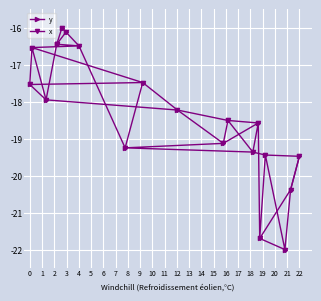

Reading right to left, list all the values displayed in this chart.

y: -19.5	-20.4	-22.0	-19.4	-21.7	-18.6	-19.4	-18.5	-19.1	-18.2	-17.5	-19.2	-16.5	-16.1	-16.0	-16.4	-16.4	-17.9	-16.5	-17.5
x: -16.0	-16.1	-16.4	-16.4	-16.5	-16.5	-17.5	-17.5	-17.9	-18.2	-18.5	-18.6	-19.1	-19.2	-19.4	-19.4	-19.5	-20.4	-21.7	-22.0